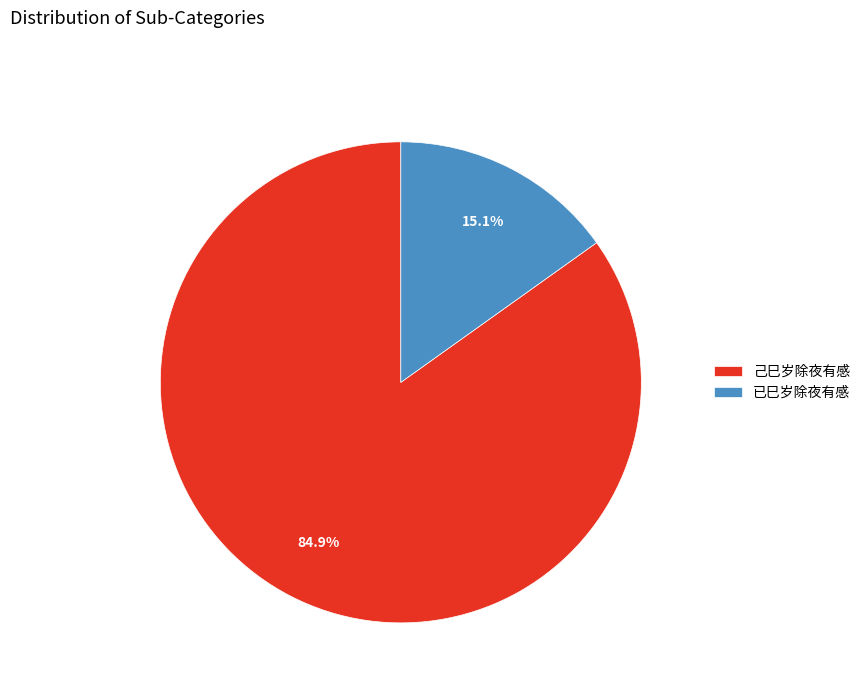

True or false: 己巳岁除夜有感 accounts for 95% of the total.

False